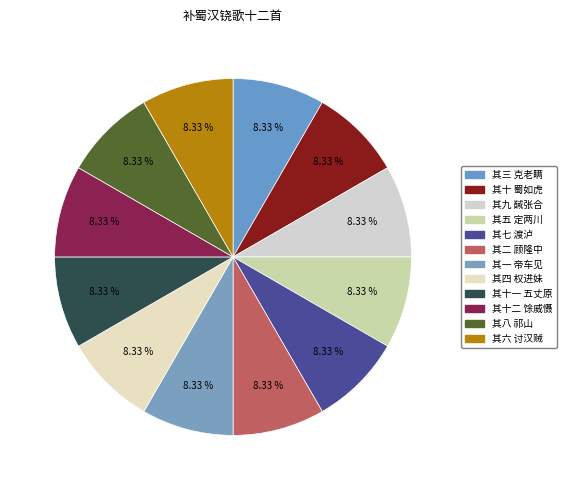

How many segments does this pie chart have?

12